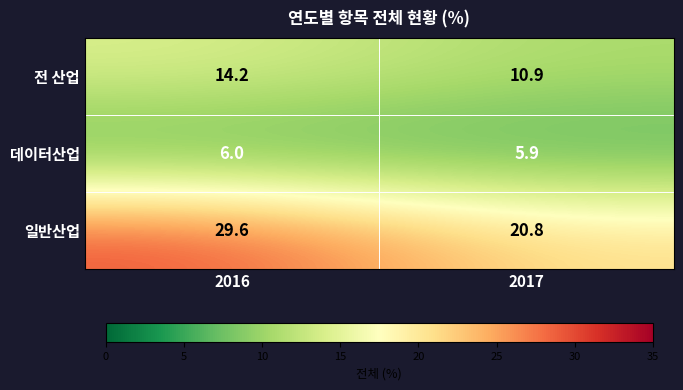

What is the difference between the maximum and minimum values in the 일반산업 series?

8.8